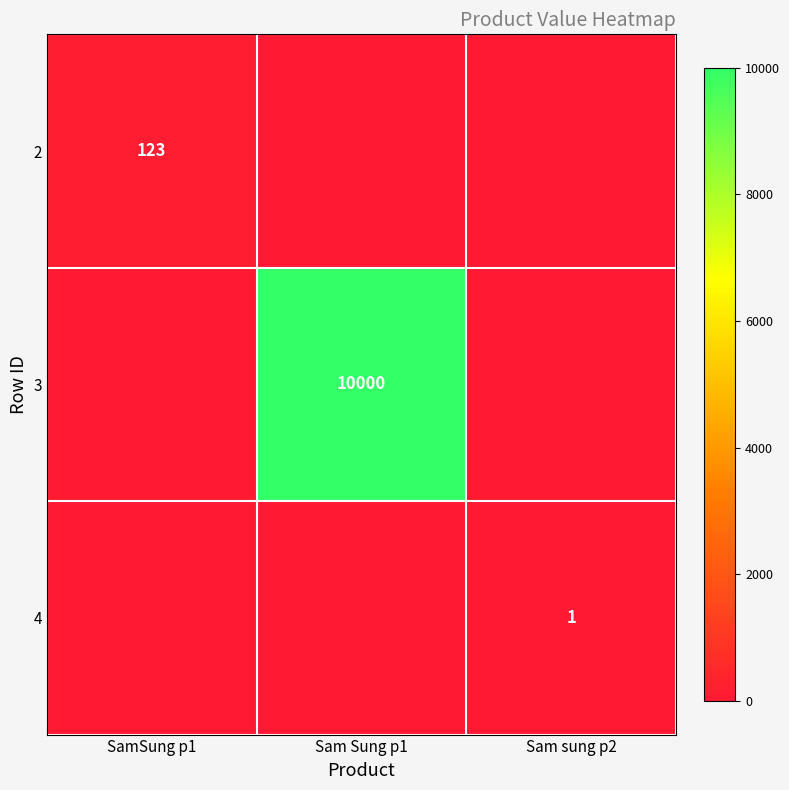

The value of 3 at Sam Sung p1 is 5101. True or false?

False